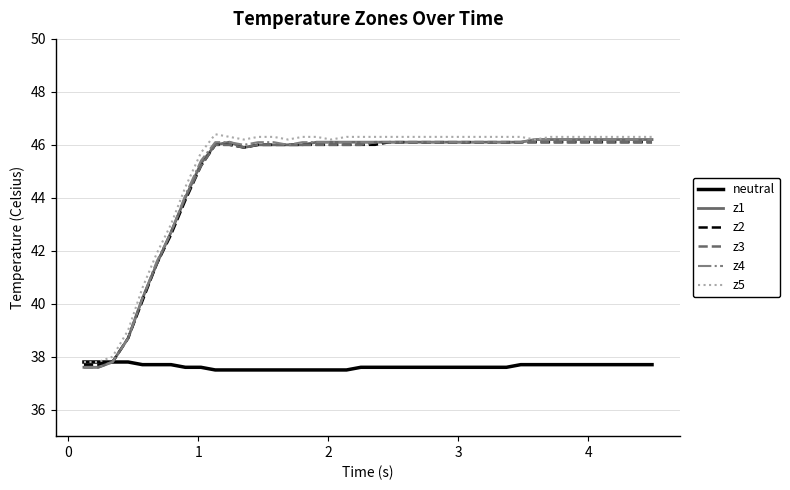

What is the smallest value displayed?

37.5